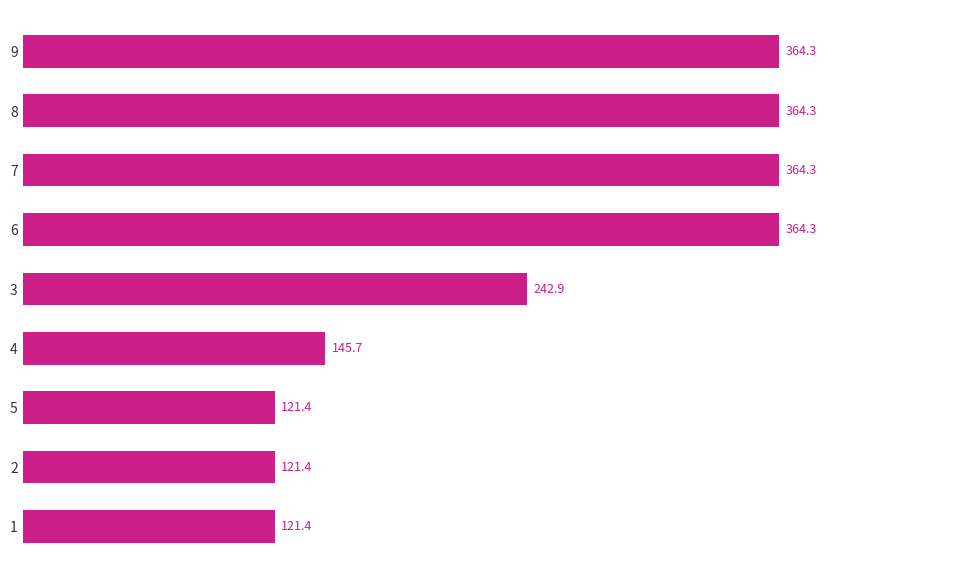

What is the average value?

245.6